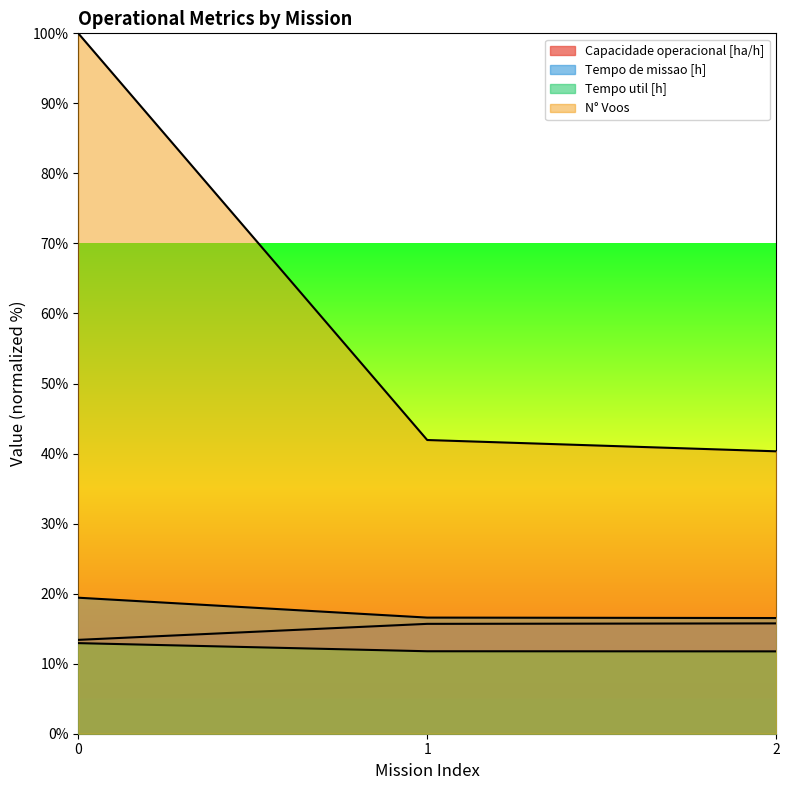

Count the number of data series in this chart.

4